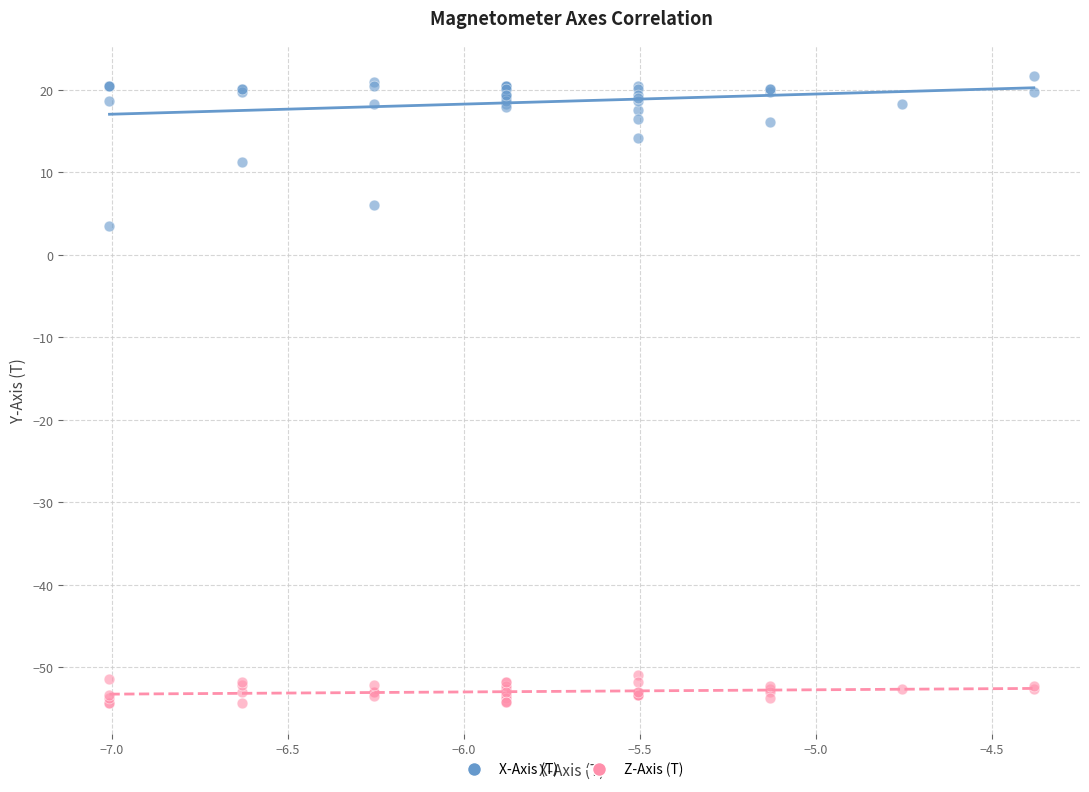

Across all series, what Y value is closest to -16?

3.5